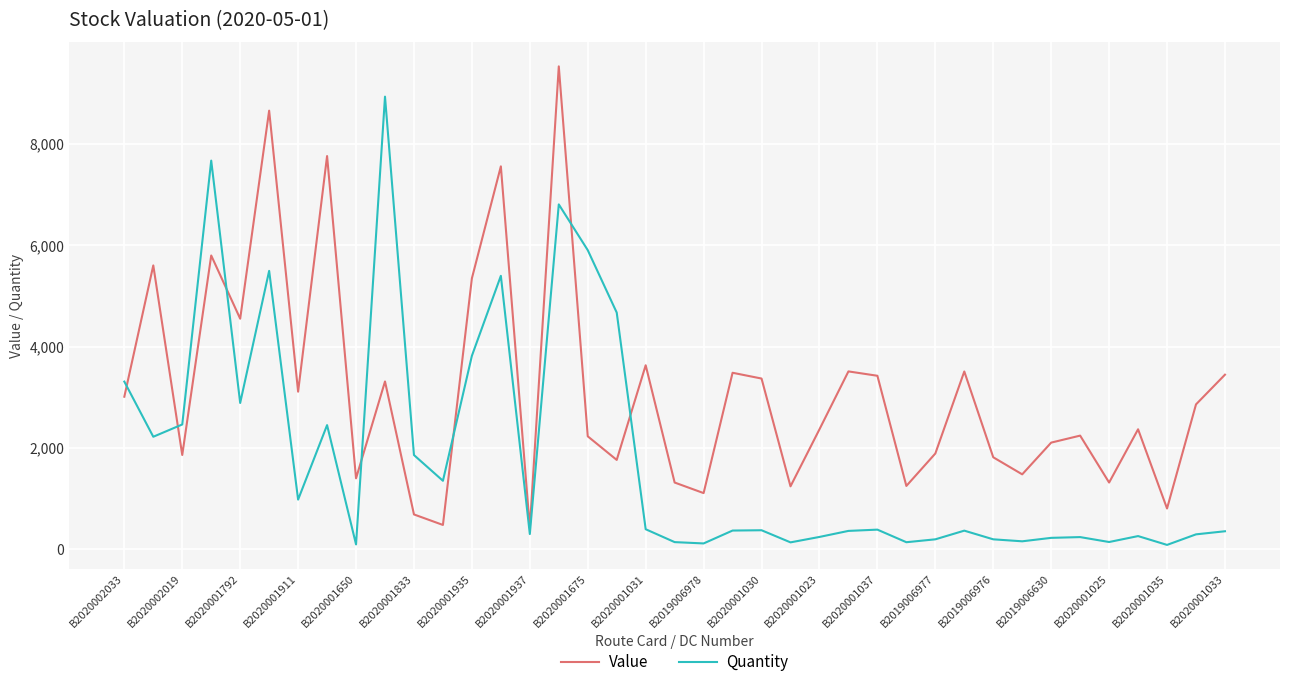

In Value, how many points are higher than both neighbors (excluding endpoints)?

13